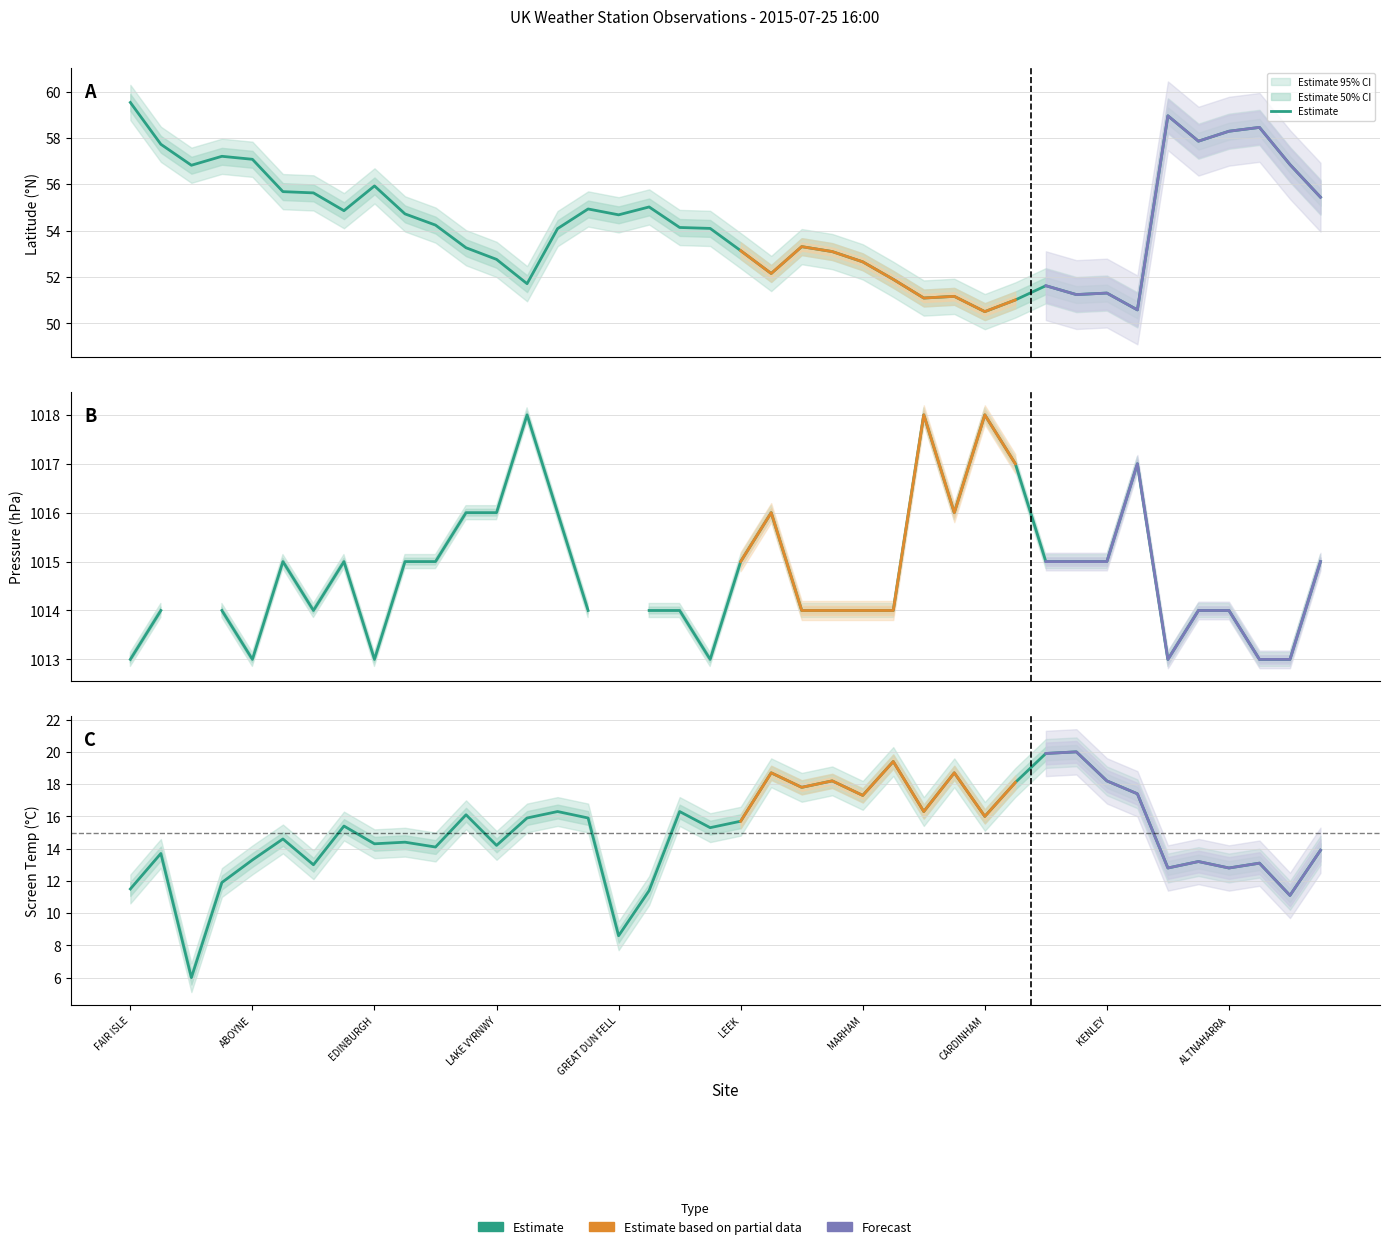

Where is the first local minimum for Latitude?

AONACH MOR